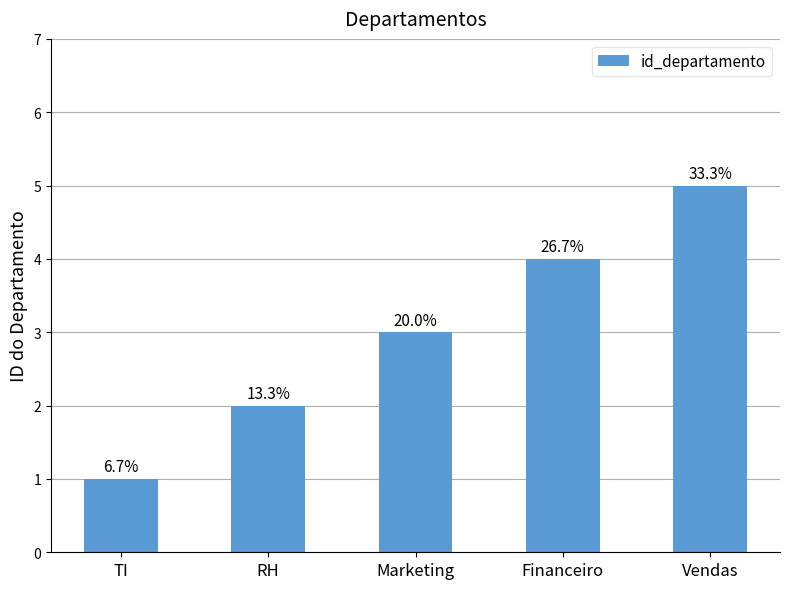

What is the change in value from TI to RH?

+1